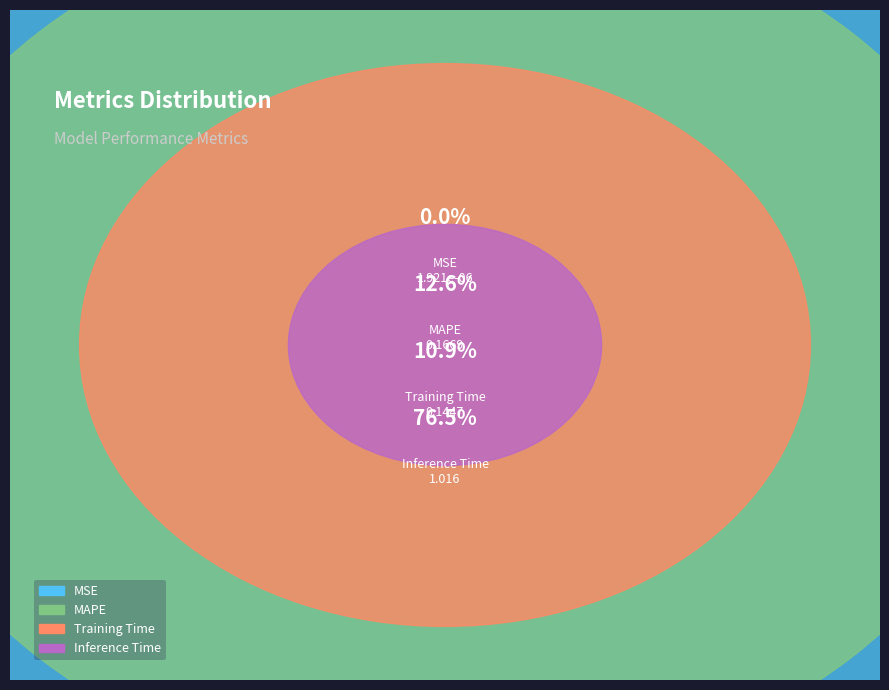

To the nearest percent, what is the difference between the Training Time and MAPE slice percentages?

2%